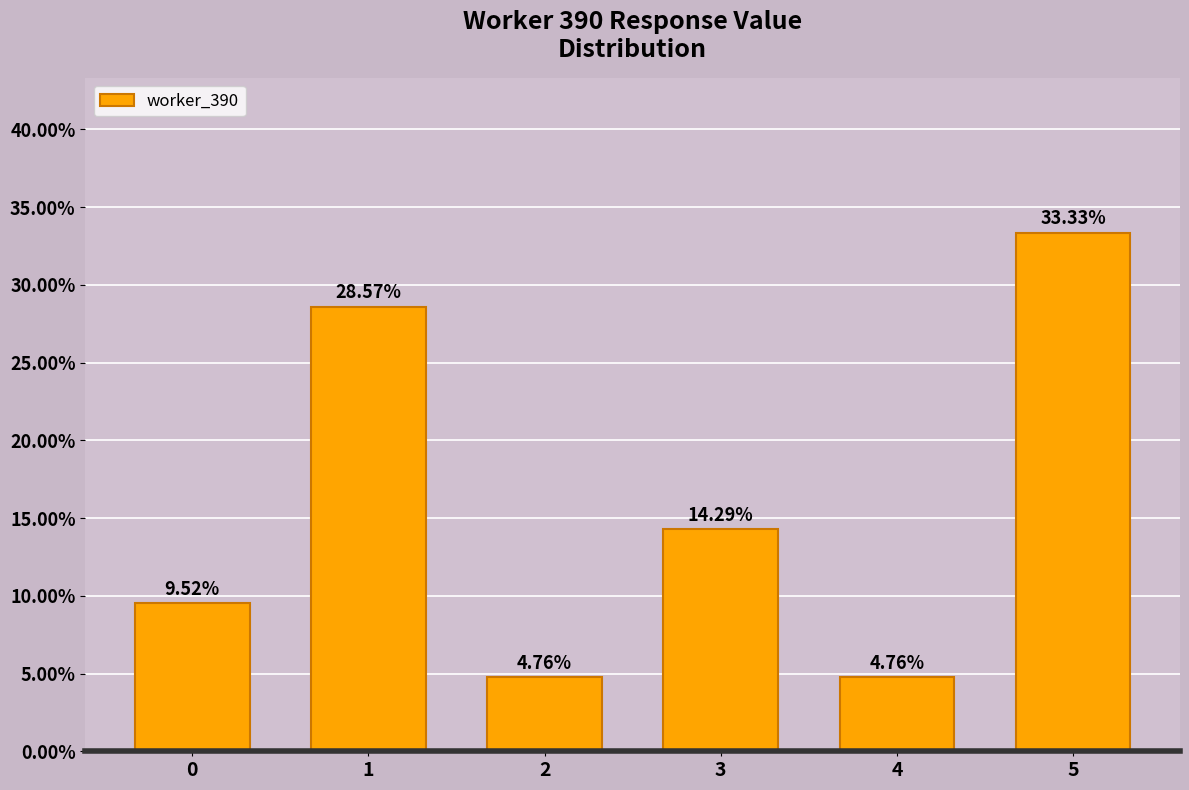

What is the difference between the values at 3 and 1?

14.3